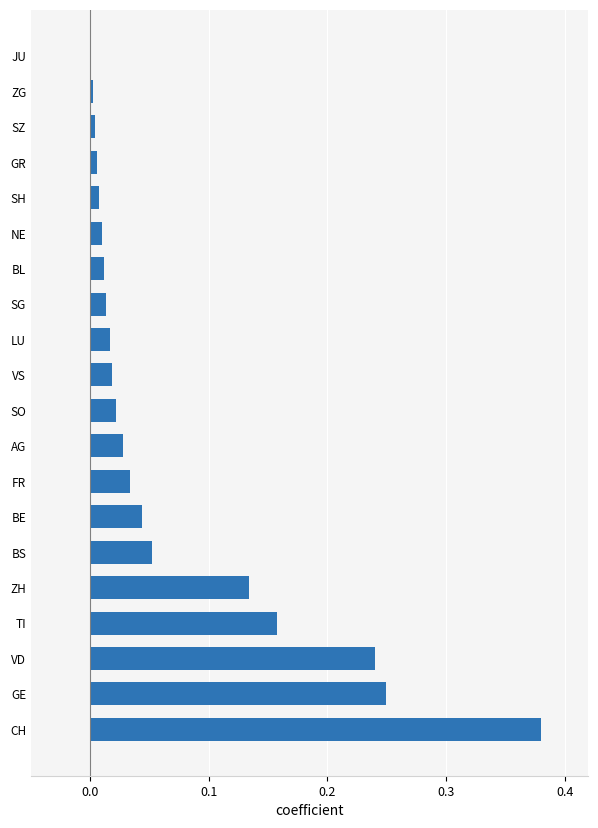

Which has a higher value, ZG or SO?

SO